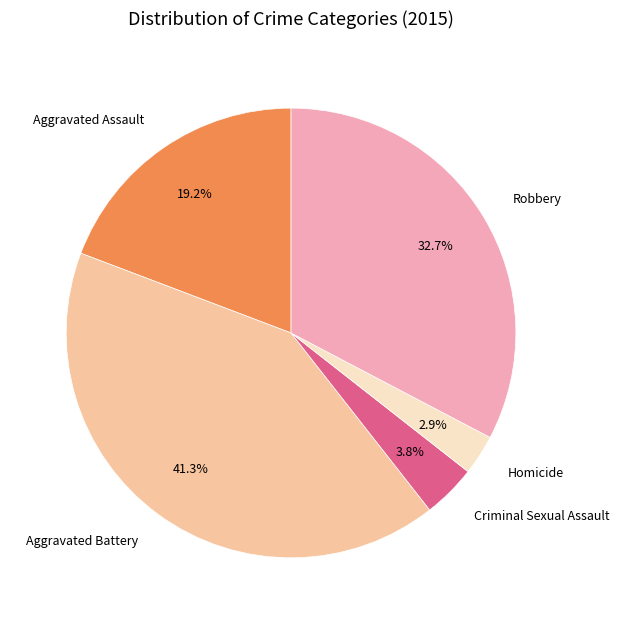

To the nearest percent, what is the difference between the Aggravated Battery and Aggravated Assault slice percentages?

22%